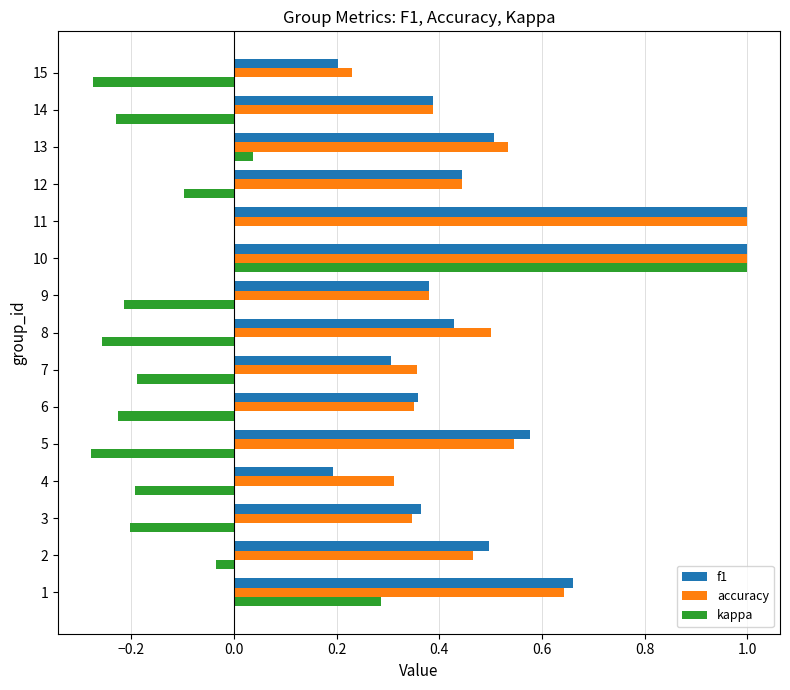

Between 9 and 12, which series saw the biggest shift?

kappa